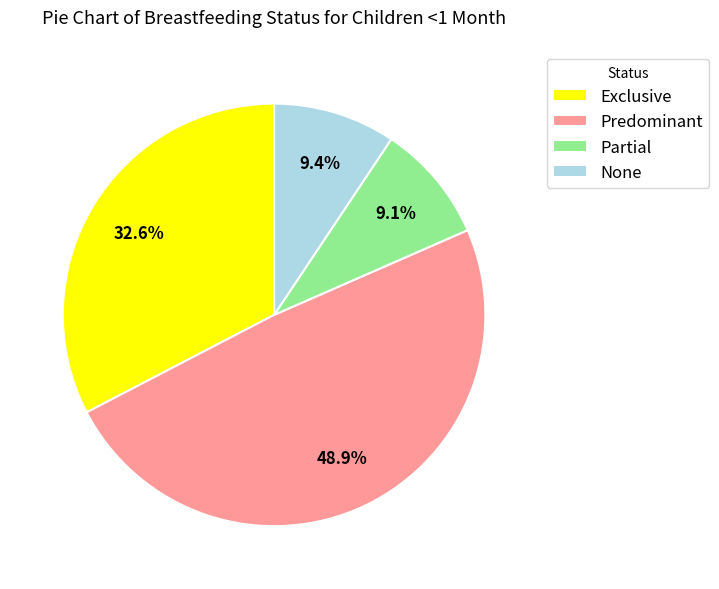

Does None represent more than half of the total?

No